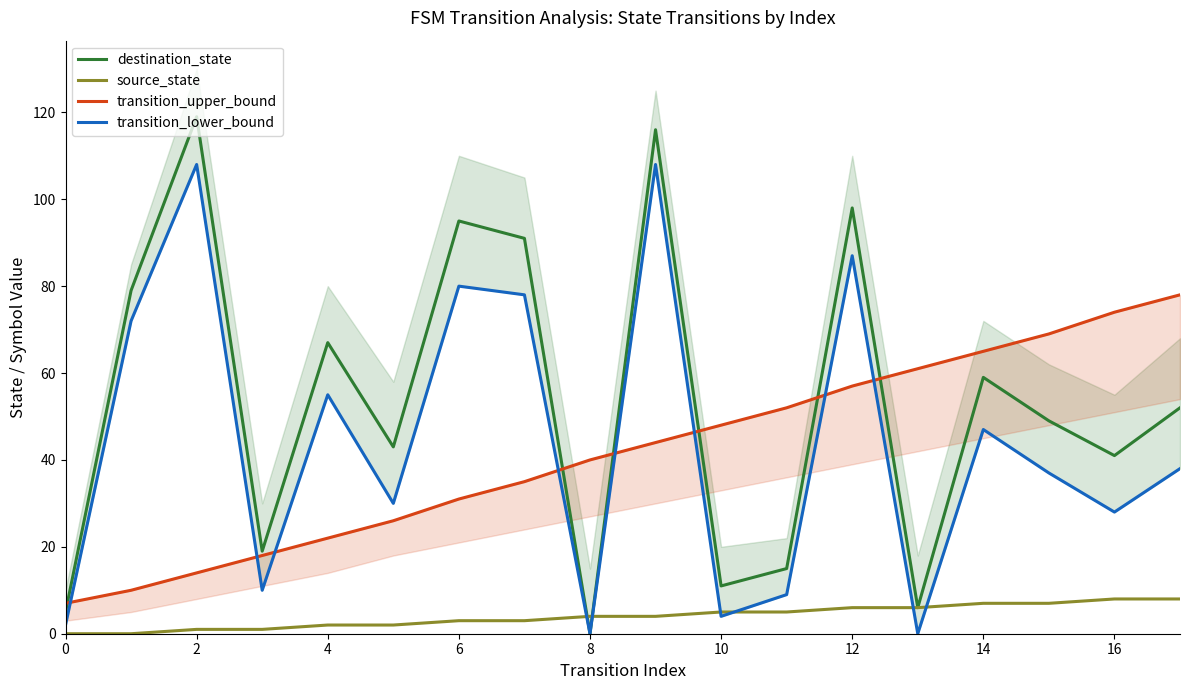

Rank the series by their maximum value, from lowest to highest.

source_state, transition_upper_bound, transition_lower_bound, destination_state